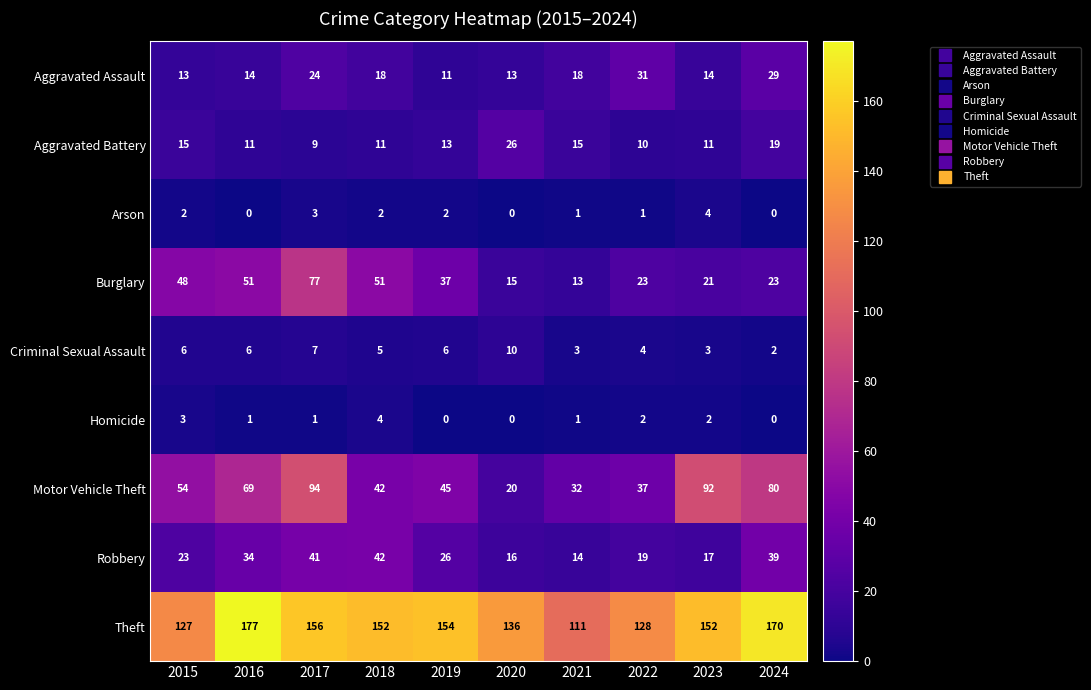

What is the maximum value shown in the chart?

177